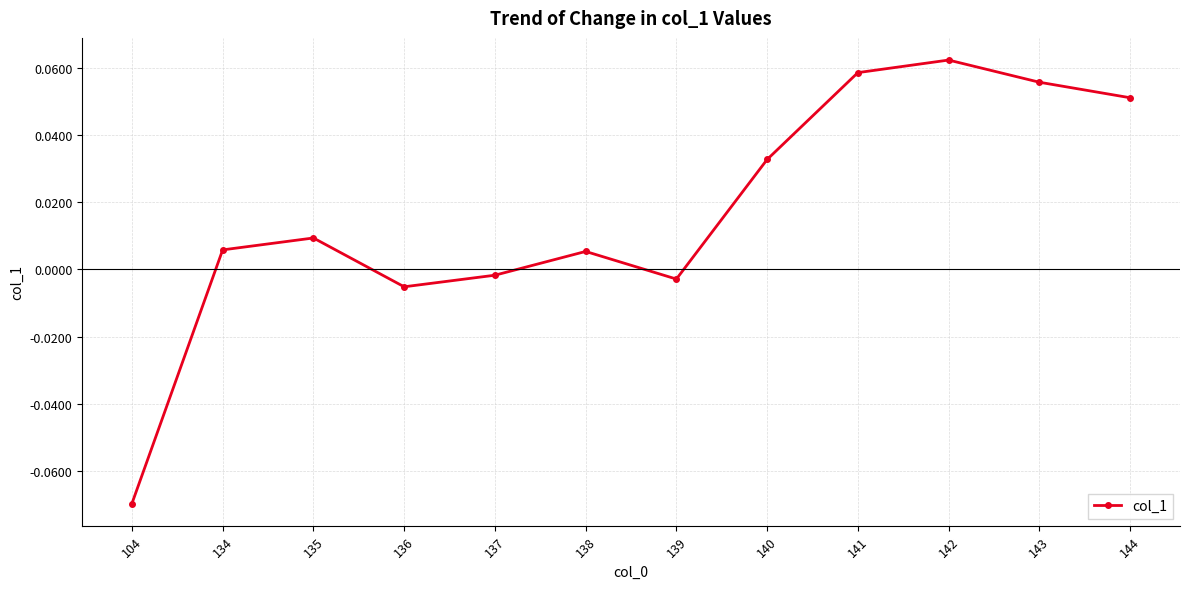

Which category has the lowest value across all series?

104